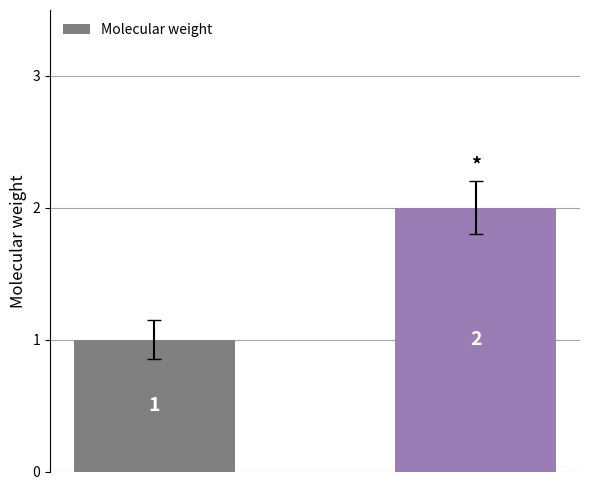

What is the value of the 2nd bar from the left?

2